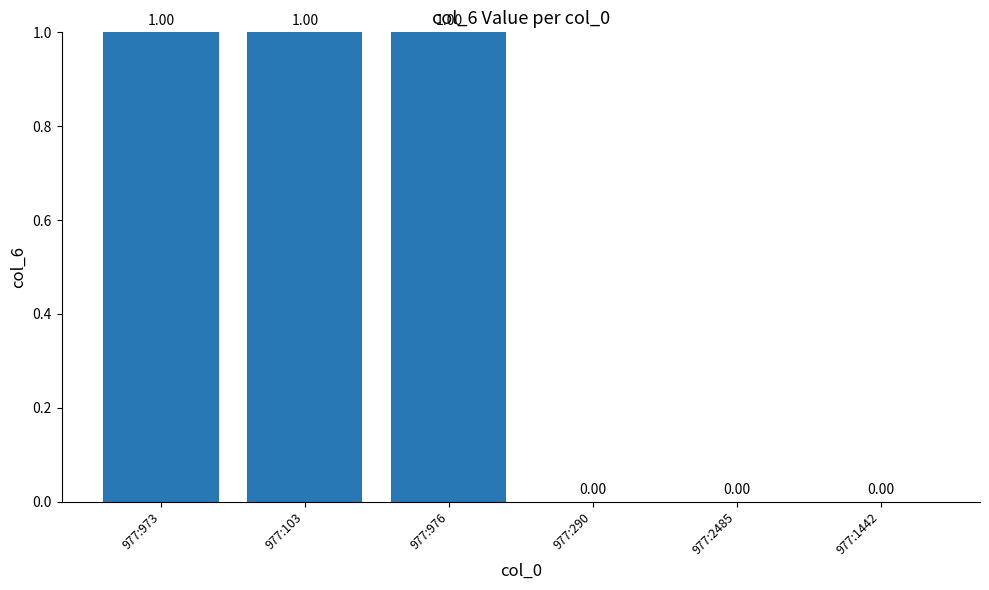

What is the sum of all values?

3